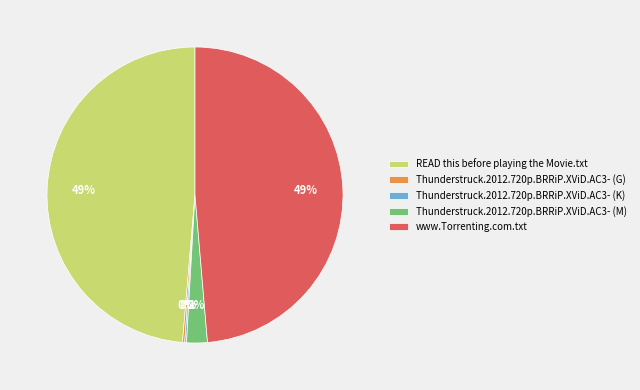

To the nearest percent, what is the average slice percentage?

20%